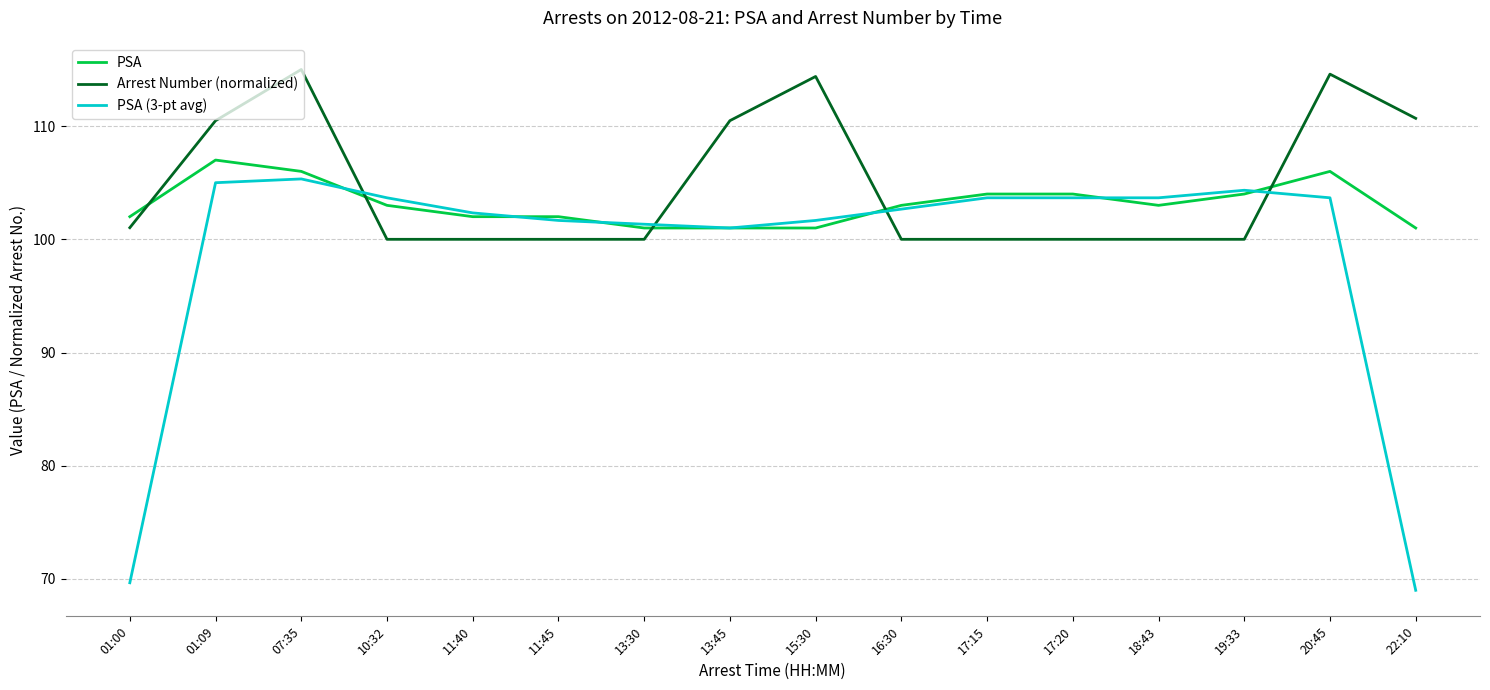

Reading left to right, list all the values displayed in this chart.

PSA: 102.0	107.0	106.0	103.0	102.0	102.0	101.0	101.0	101.0	103.0	104.0	104.0	103.0	104.0	106.0	101.0
Arrest Number (normalized): 101.0	110.5	115.0	100.0	100.0	100.0	100.0	110.5	114.4	100.0	100.0	100.0	100.0	100.0	114.6	110.7
PSA (3-pt avg): 69.7	105.0	105.3	103.7	102.3	101.7	101.3	101.0	101.7	102.7	103.7	103.7	103.7	104.3	103.7	69.0